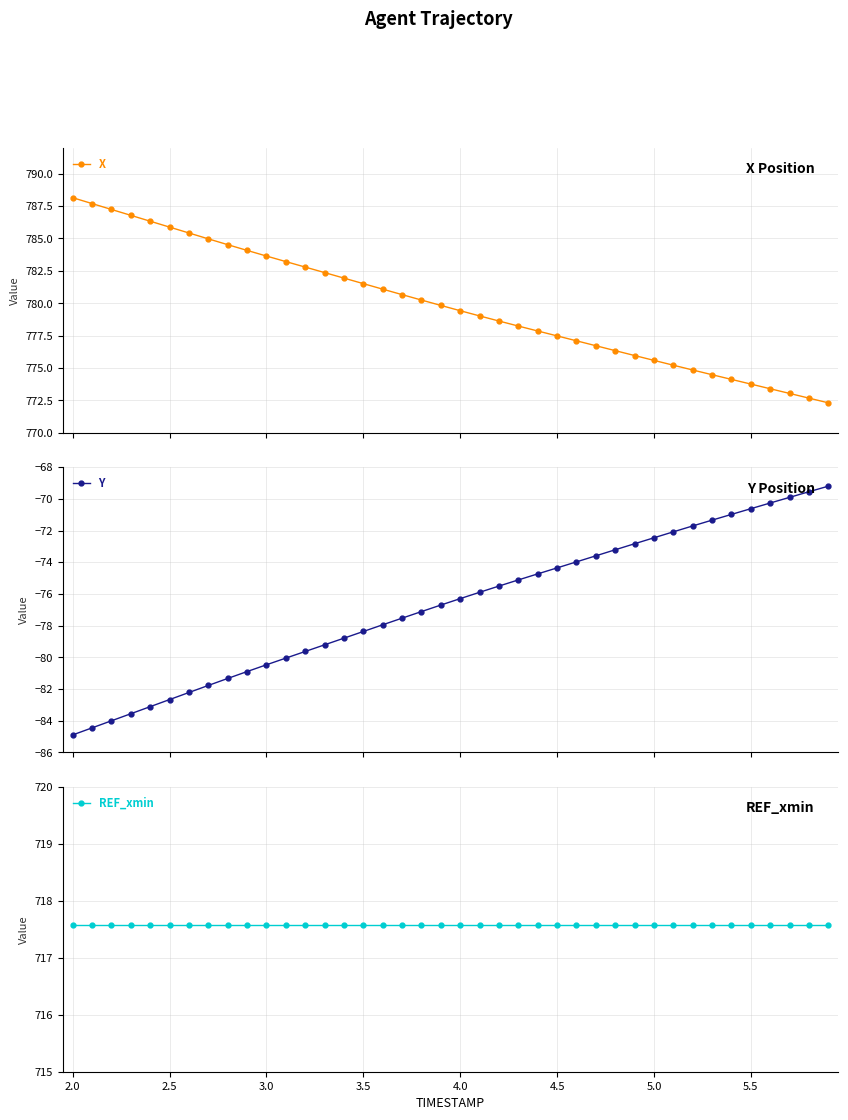

What is the value of the X point at the 24th from the left?

778.2